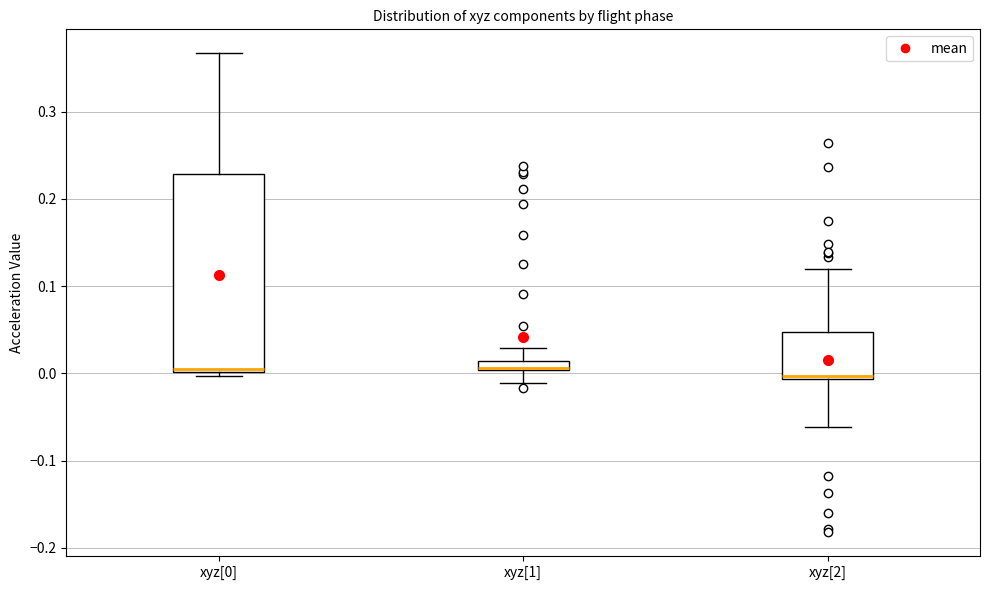

Comparing the boxes themselves (not the whiskers), which one is the tallest?

xyz[0]